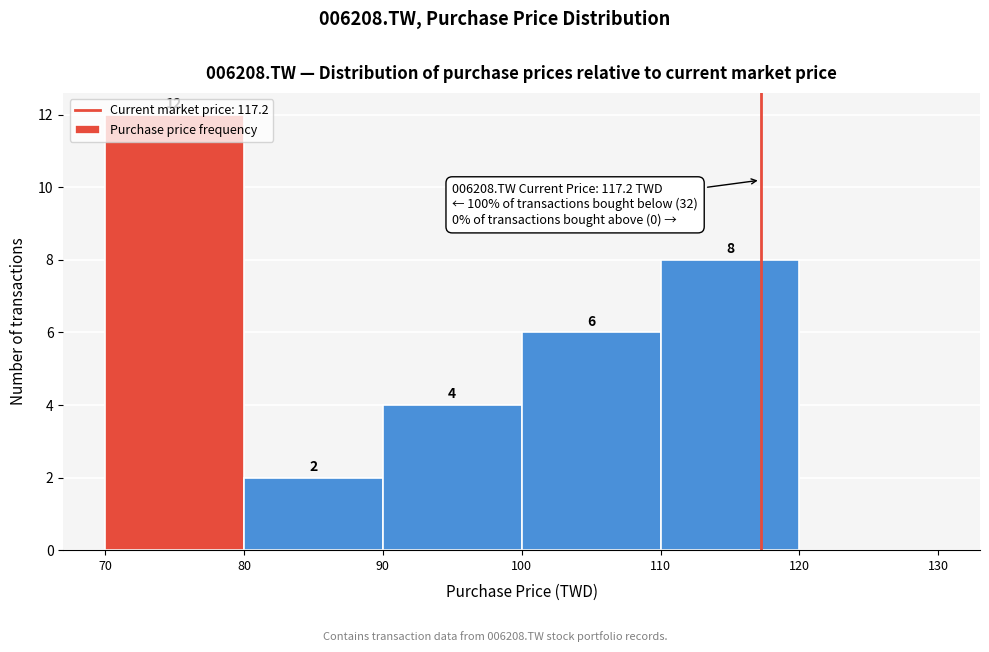

Which range on the x-axis has the tallest bar?

70 to 80